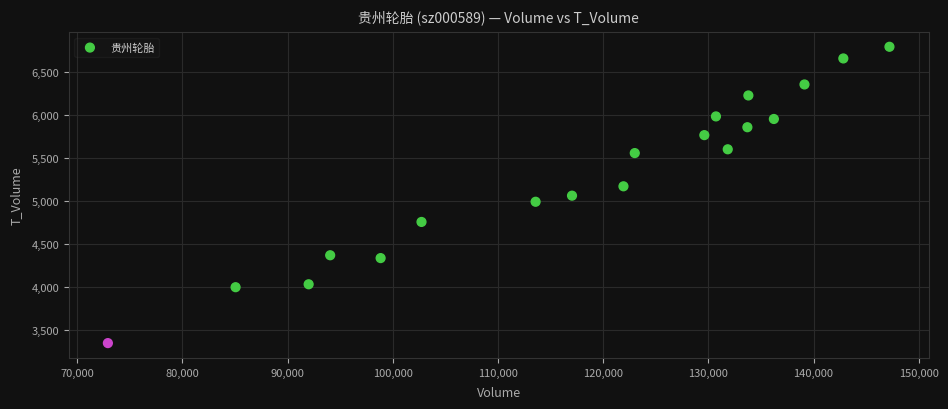

What is the range of Y values (max minus min)?

3451